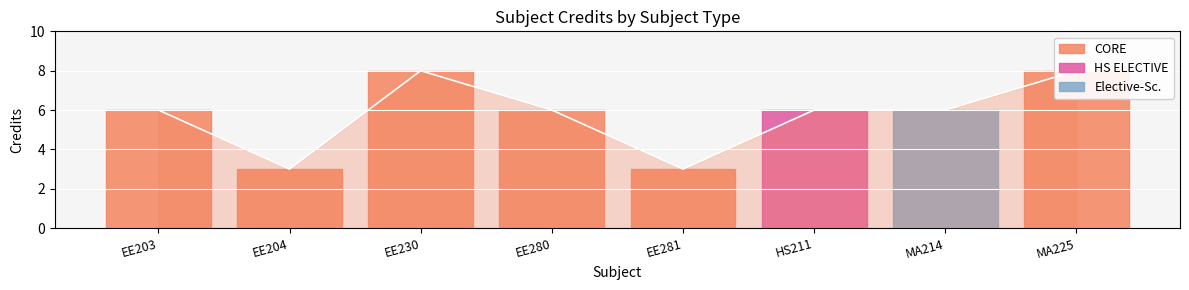

Reading left to right, what are all the values shown in this chart?

6	3	8	6	3	6	6	8